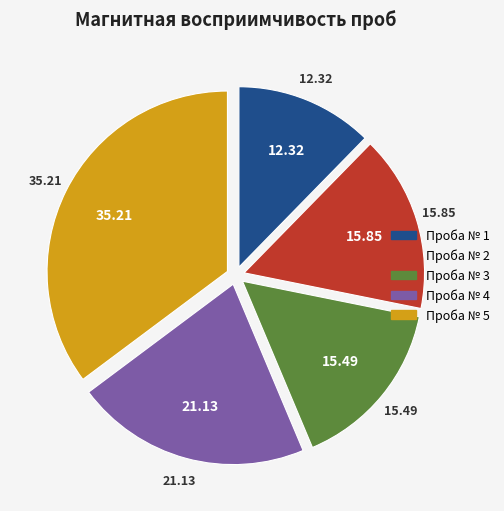

Is there a majority slice in this chart?

No